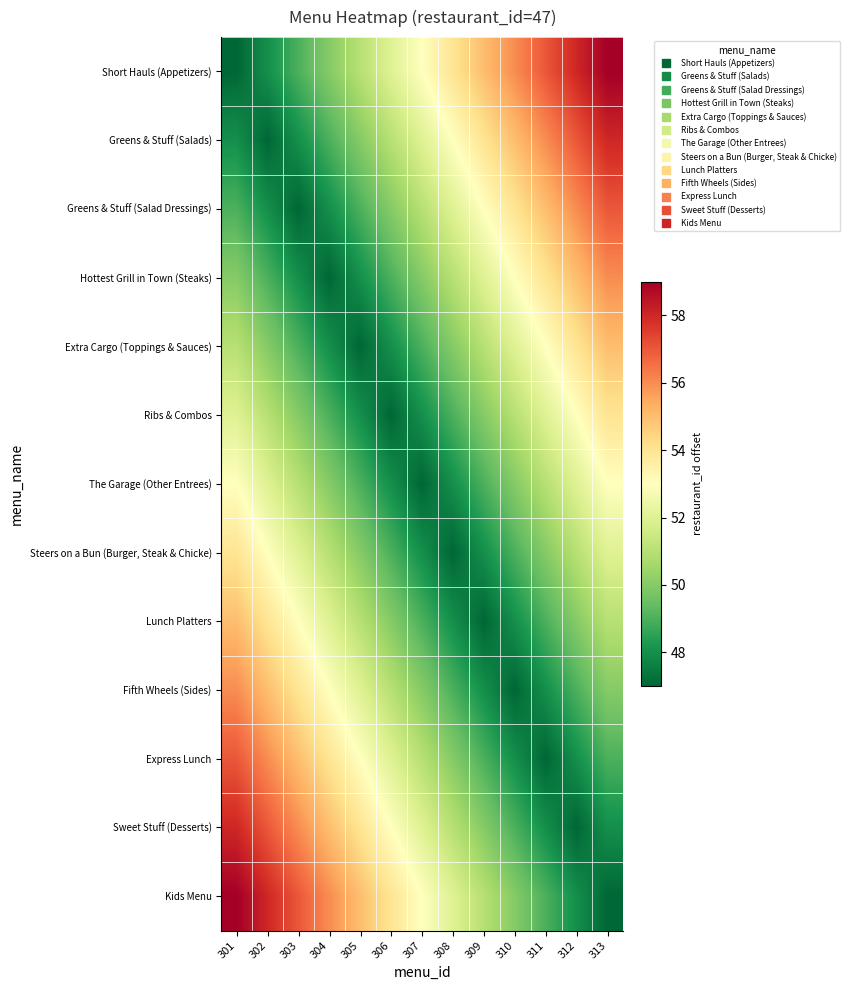

Between 307 and 310, which series saw the biggest shift?

Short Hauls (Appetizers)